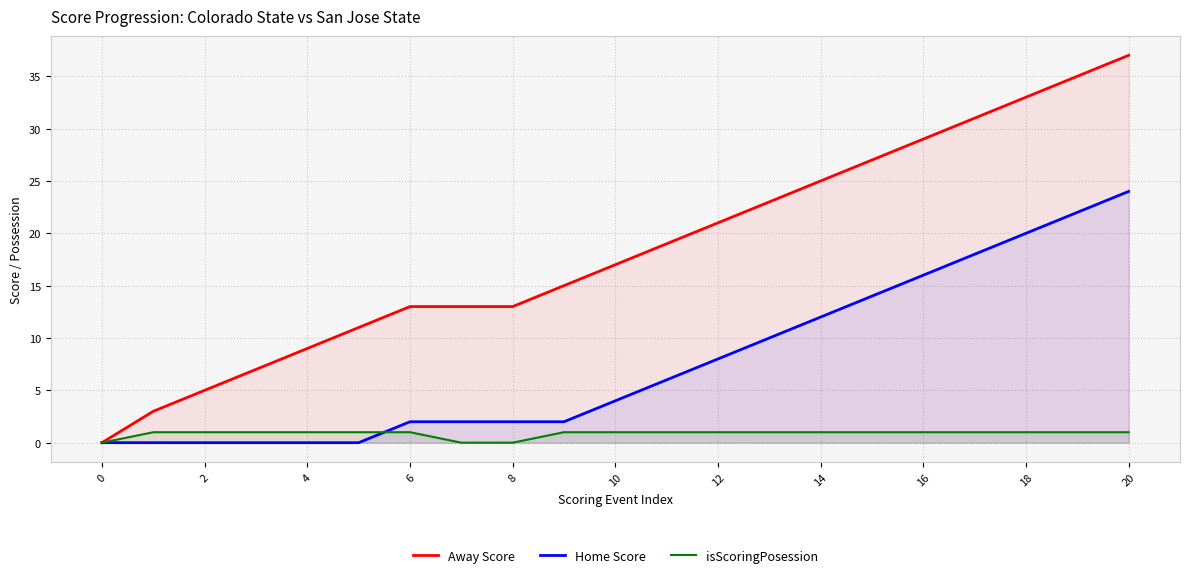

True or false: Home Score and isScoringPosession cross at least once.

True